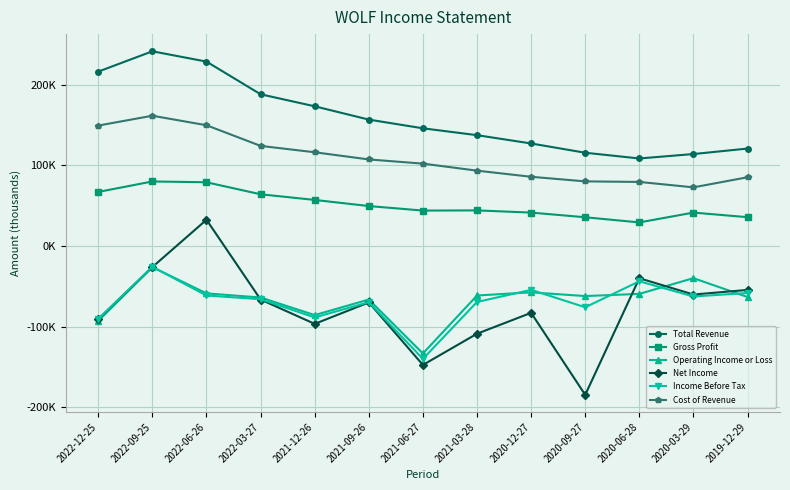

What is the minimum value shown in the chart?

-184700